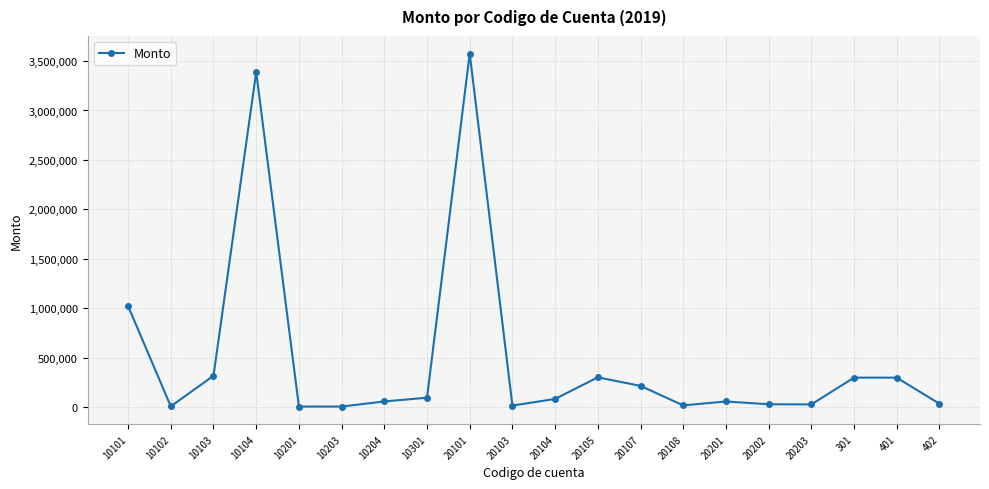

Where does the data first go above 82127?

10101